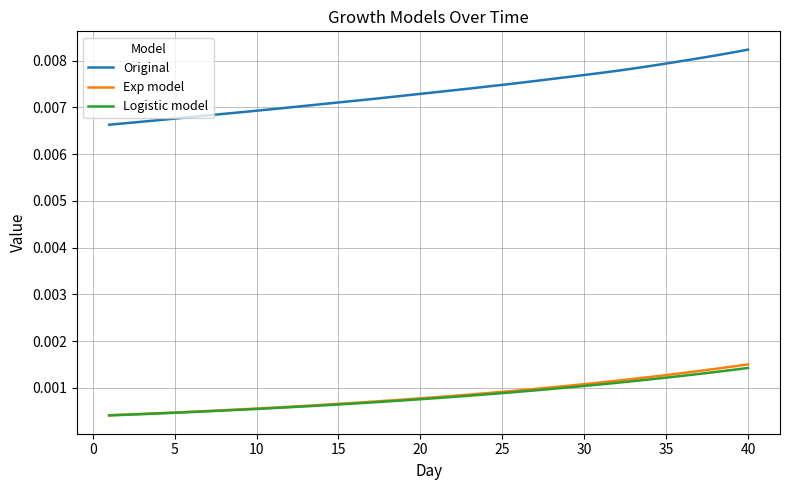

True or false: Exp model and Original cross at least once.

False